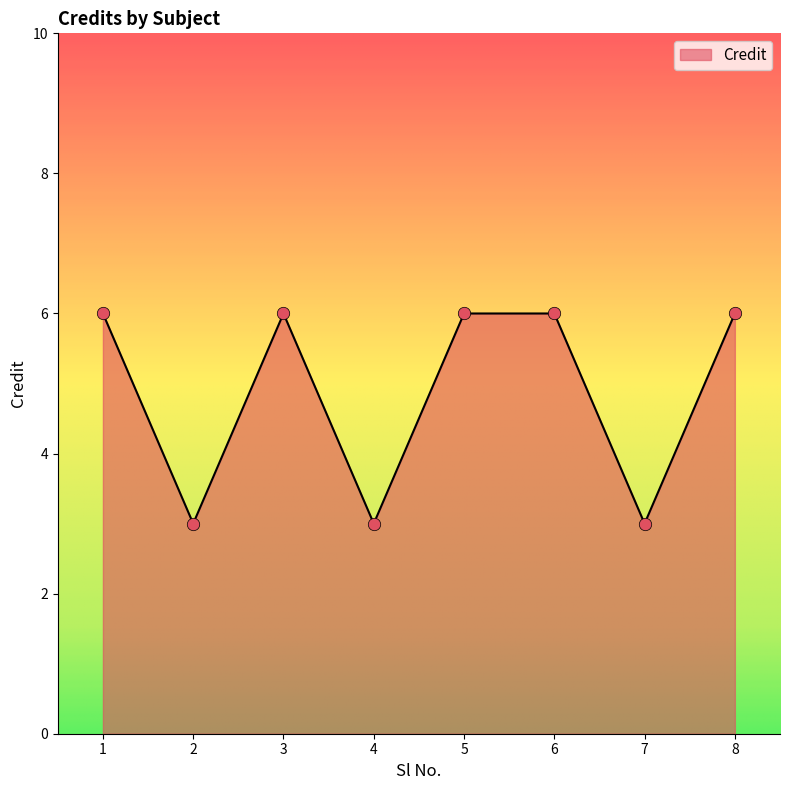

What is the ratio of the value at 2 to the value at 5?

0.5